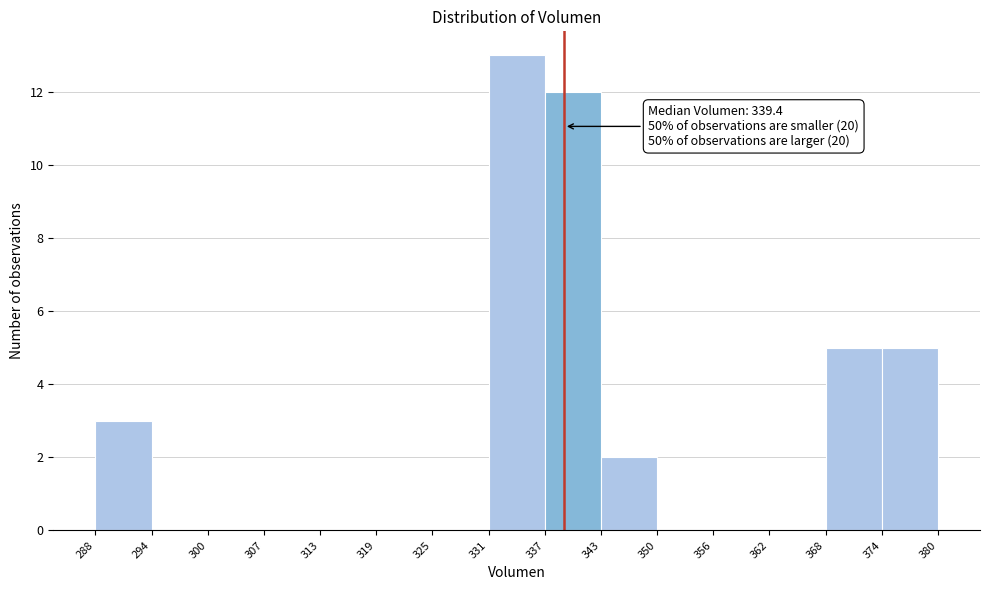

Over which range of the x-axis is the bar tallest?

331 to 337